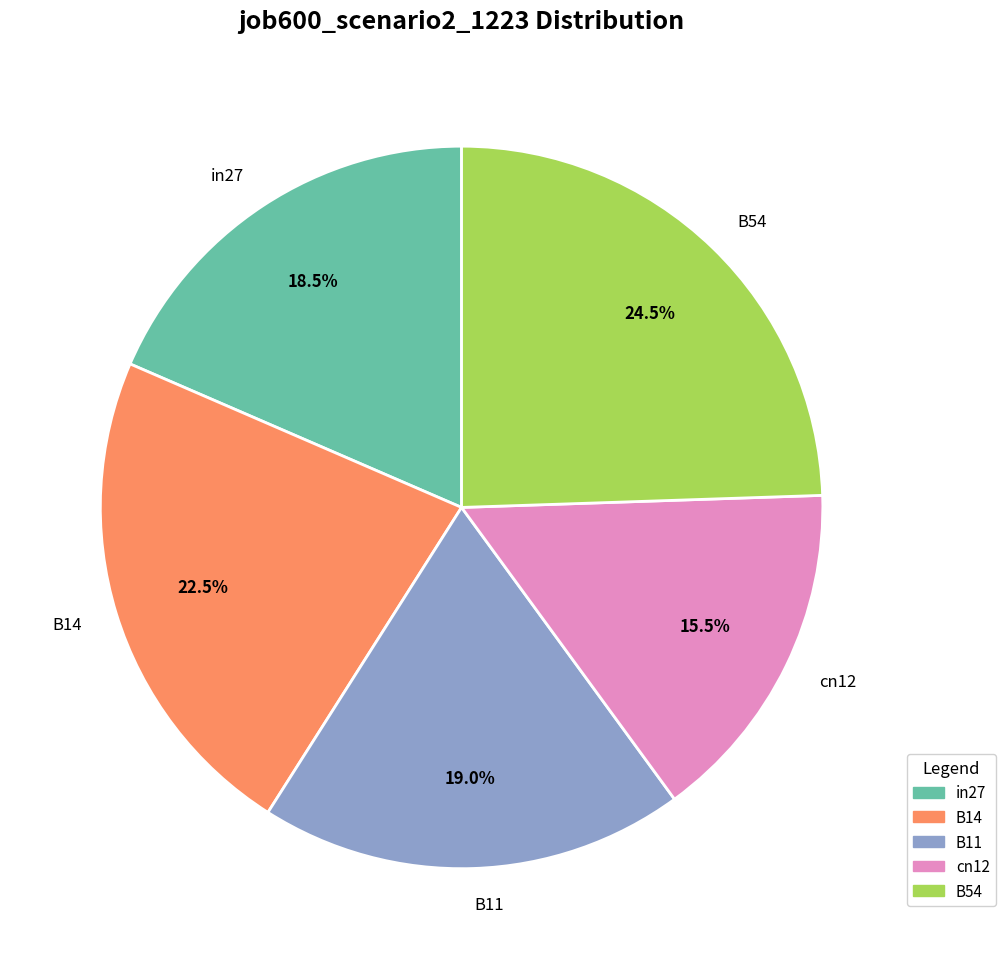

Is the sum of B54 and B11 greater than half?

No